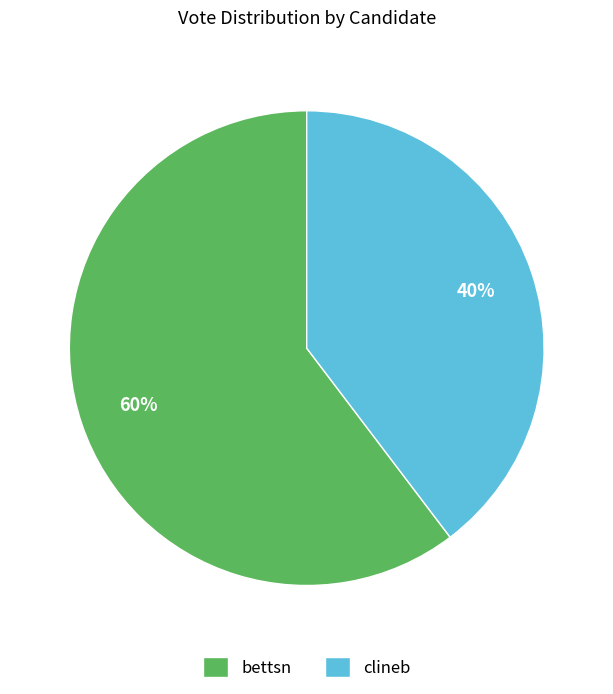

To the nearest percent, what is the average slice percentage?

50%